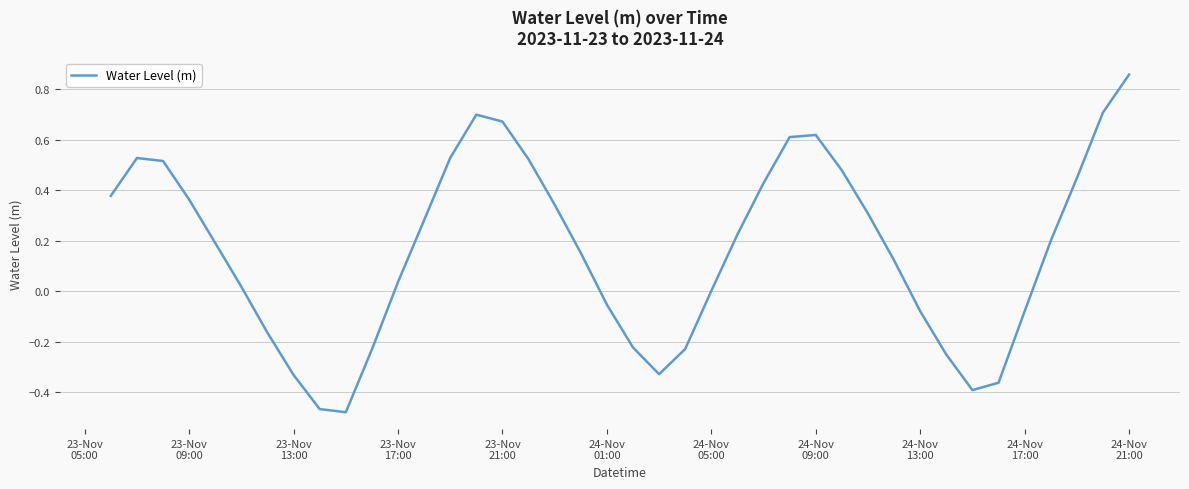

What is the difference between the maximum and minimum values?

1.3